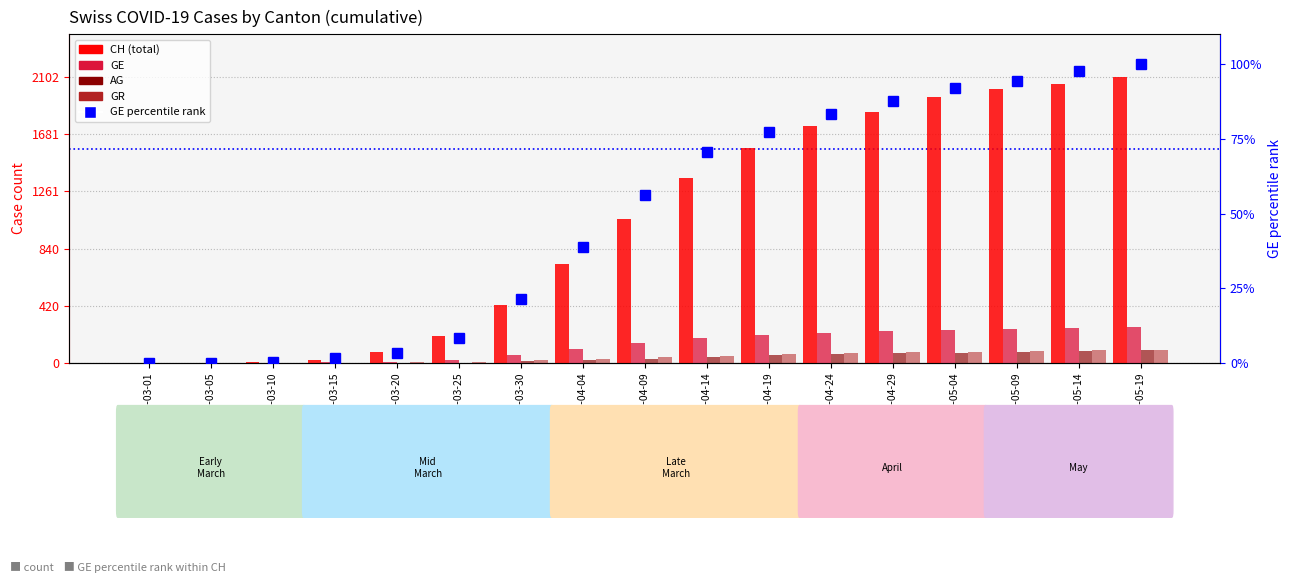

What is the total value across all series at 2020-03-20?

97.4